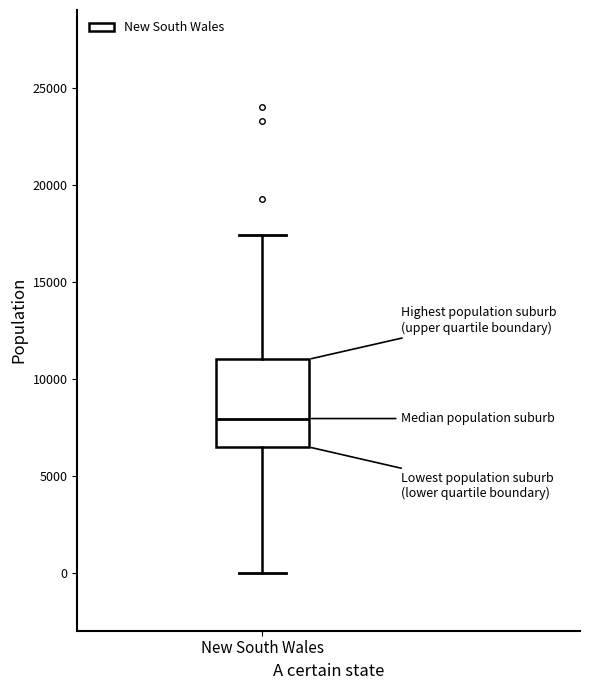

Transcribe this box plot: give where the median line is, the range the box spans, and where the two whiskers end, as read against the y-axis. The values are not printed on the chart, so give them approximately, as read against the axis.

median 8000, box 6500 to 11000, whiskers 0 to 17500